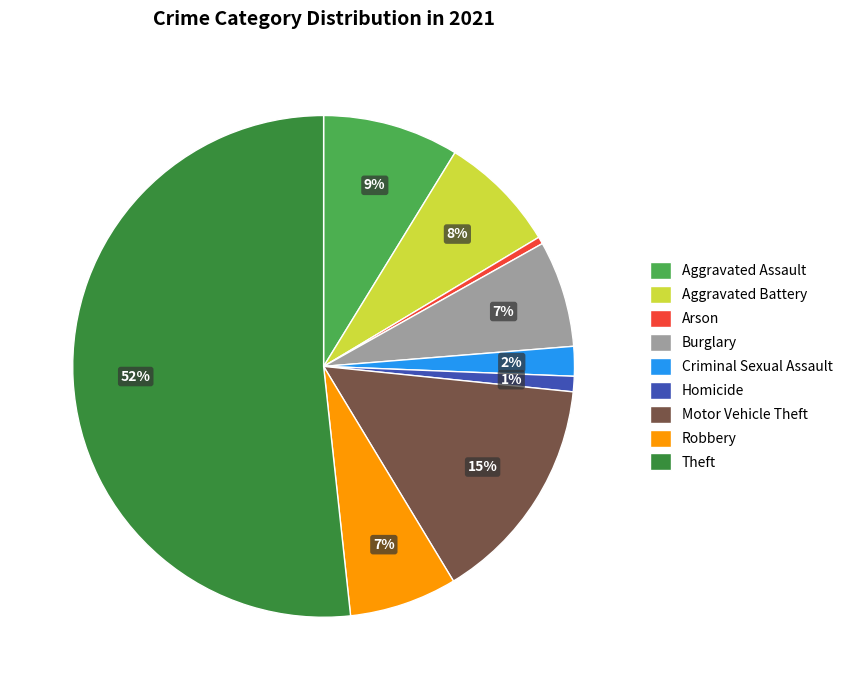

Which category has the smallest portion of the pie?

Arson